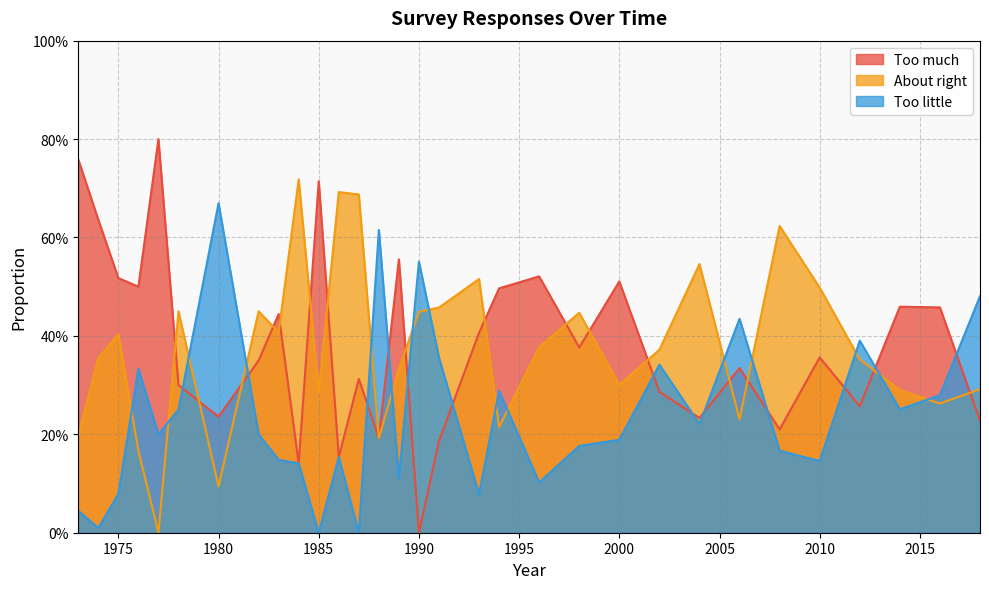

At which category does Too much reach its first local peak?

1977